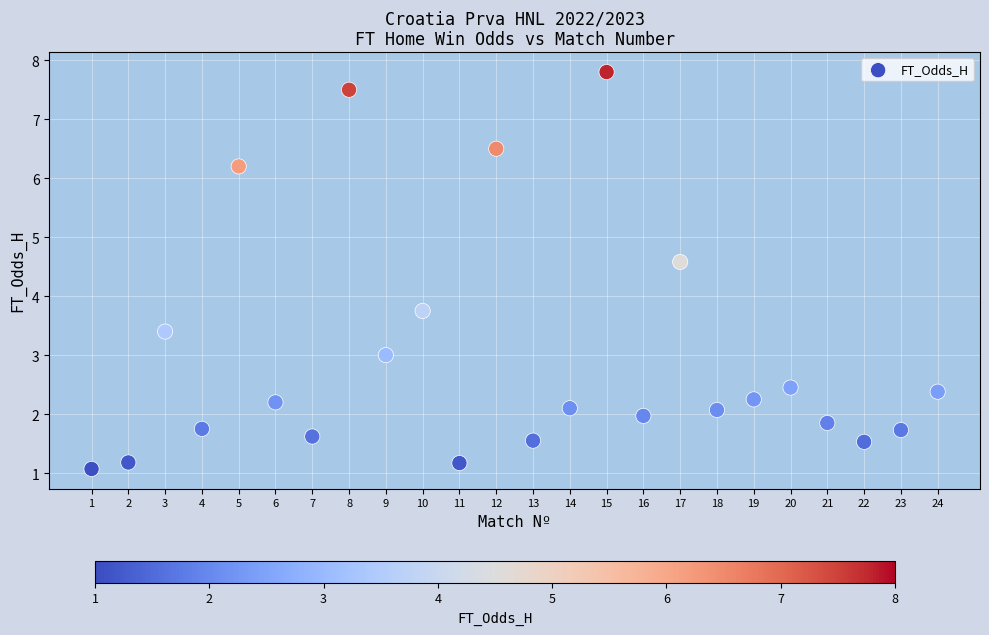

What is the range of Y values (max minus min)?

6.7